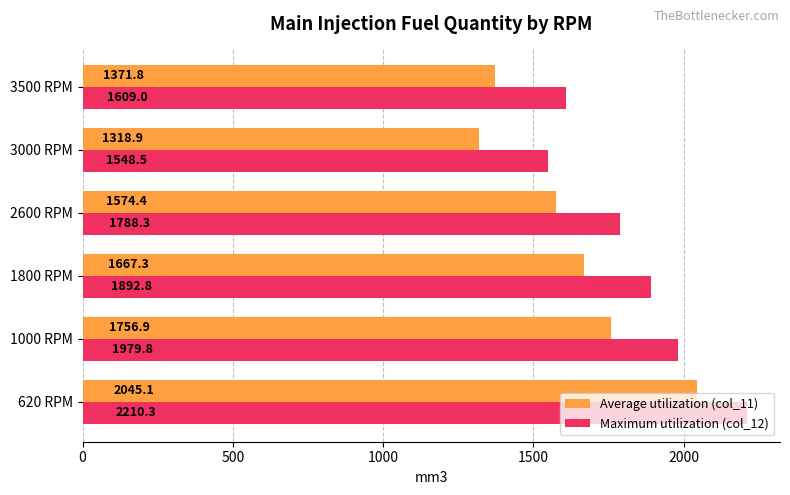

Between 620 RPM and 2600 RPM, which series saw the biggest shift?

Average utilization (col_11)